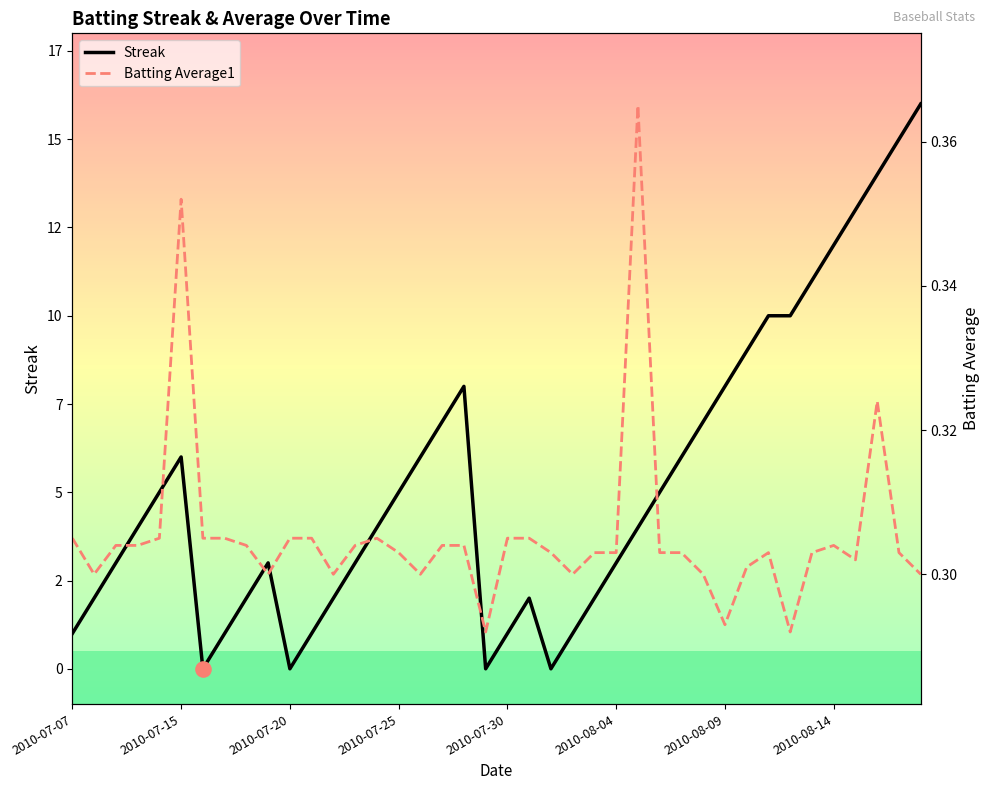

Is the value of Streak at 23 greater than the value of Batting Average1 at 18?

Yes